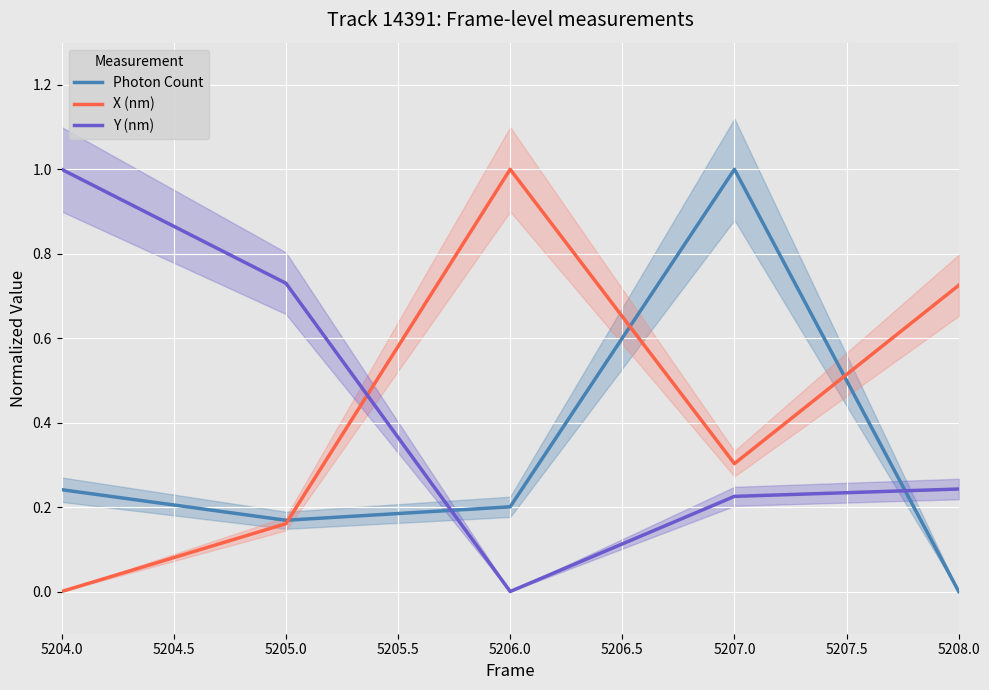

How many interior local peaks does the Photon Count series have?

1